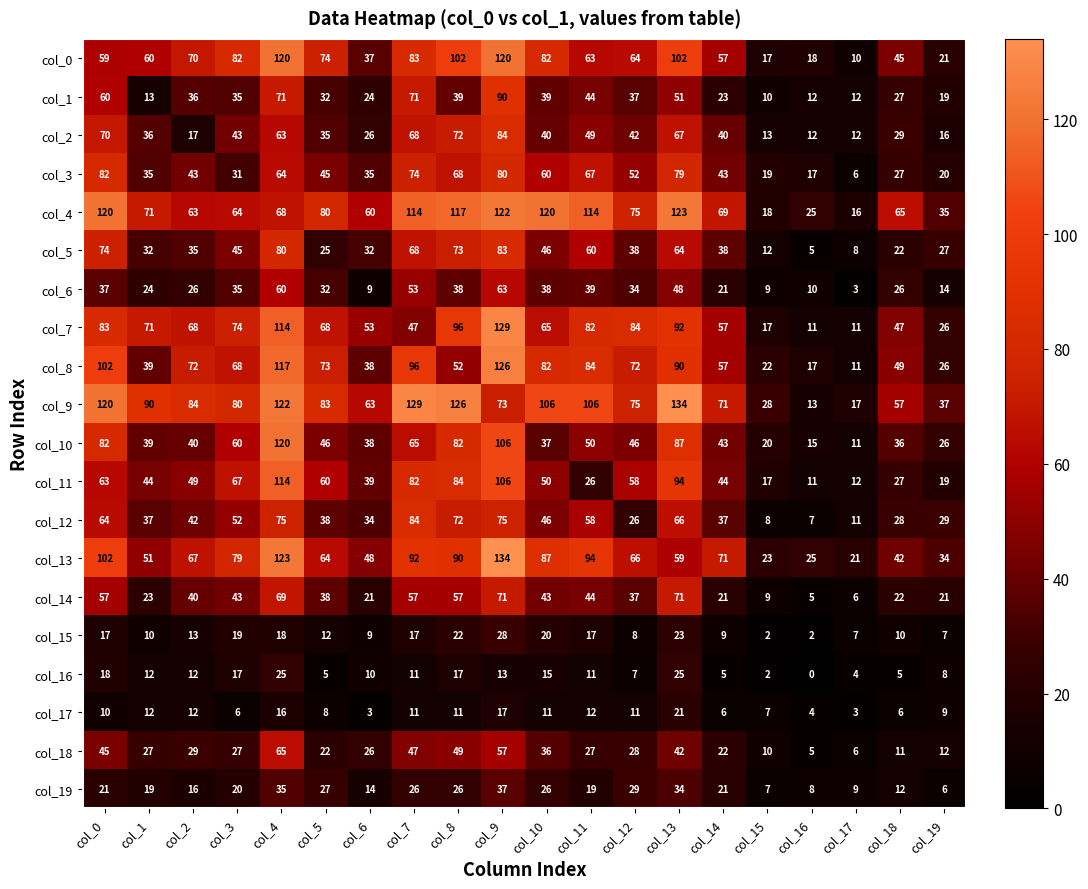

What is the difference between the maximum and minimum values in the col_7 series?

118